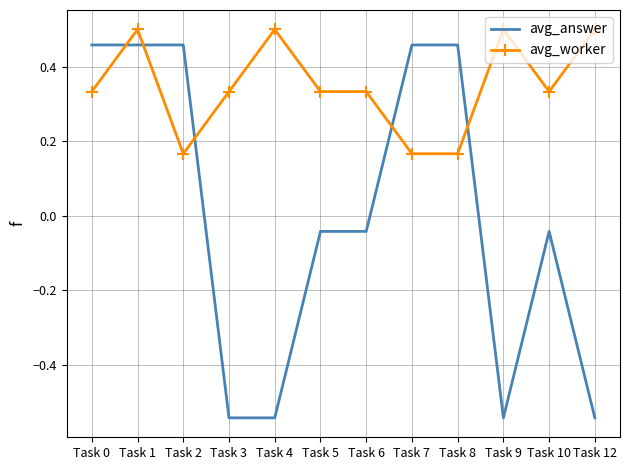

Where is the first local maximum for avg_worker?

Task 1